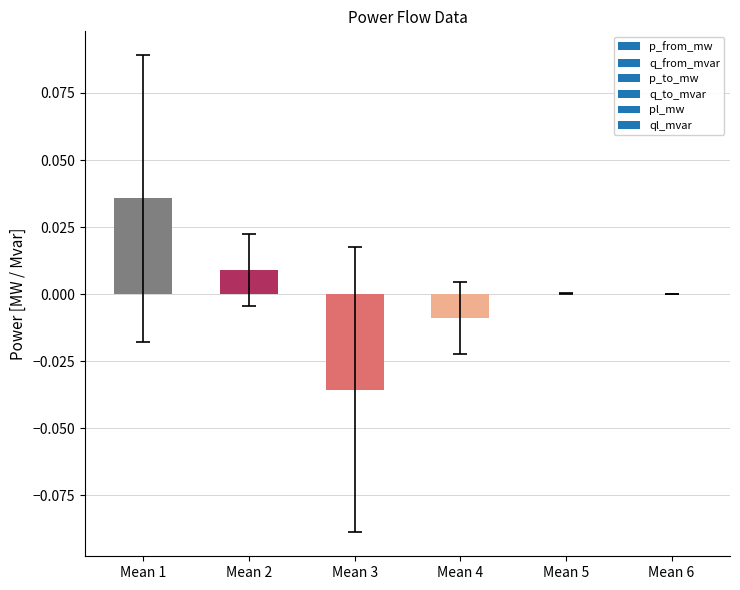

Count the number of data series in this chart.

1